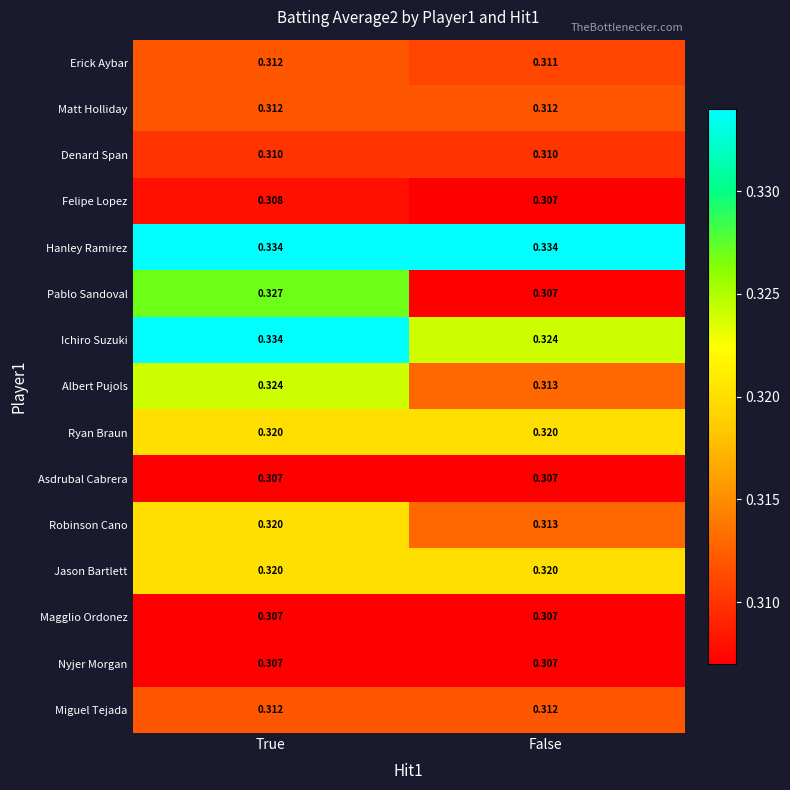

At which label does Felipe Lopez reach its peak?

True